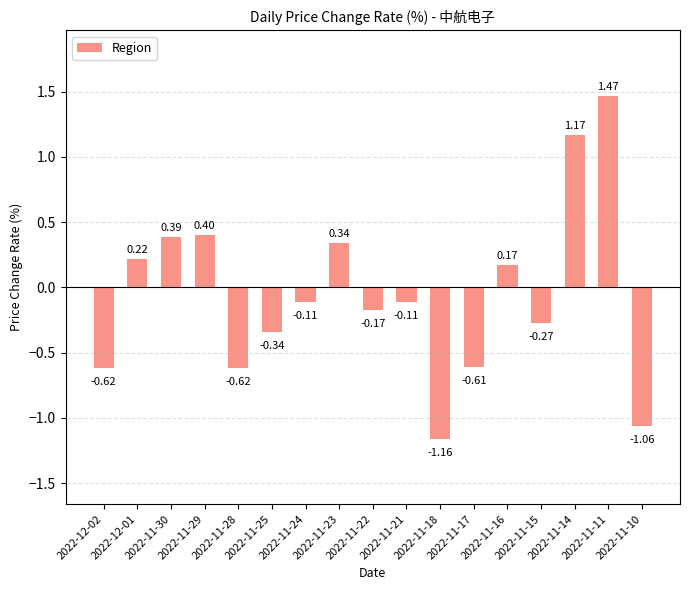

Which category has the lowest value across all series?

2022-11-18